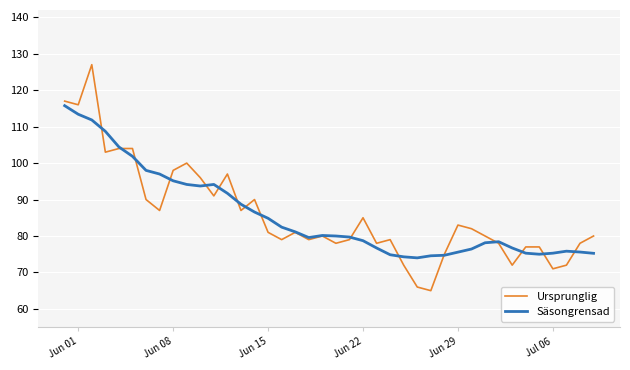

What is the minimum value shown in the chart?

65.0